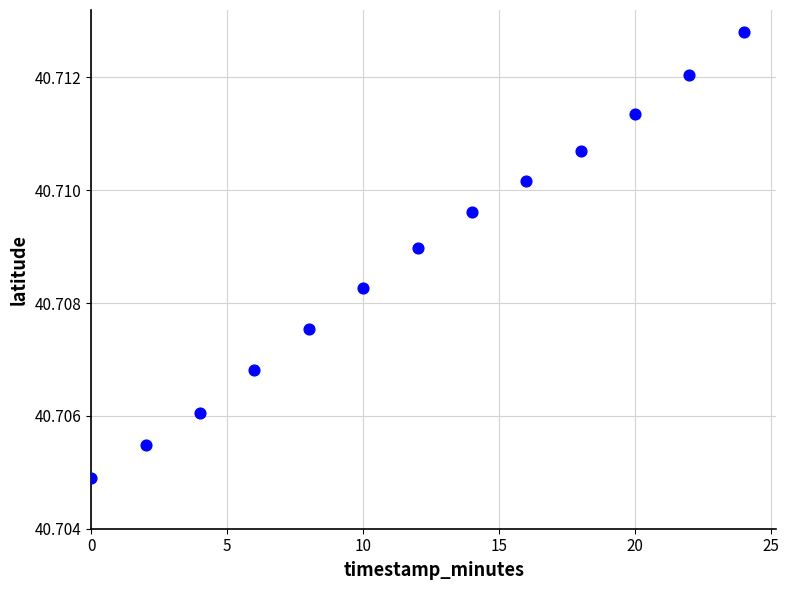

What is the range of X values (max minus min)?

24.0